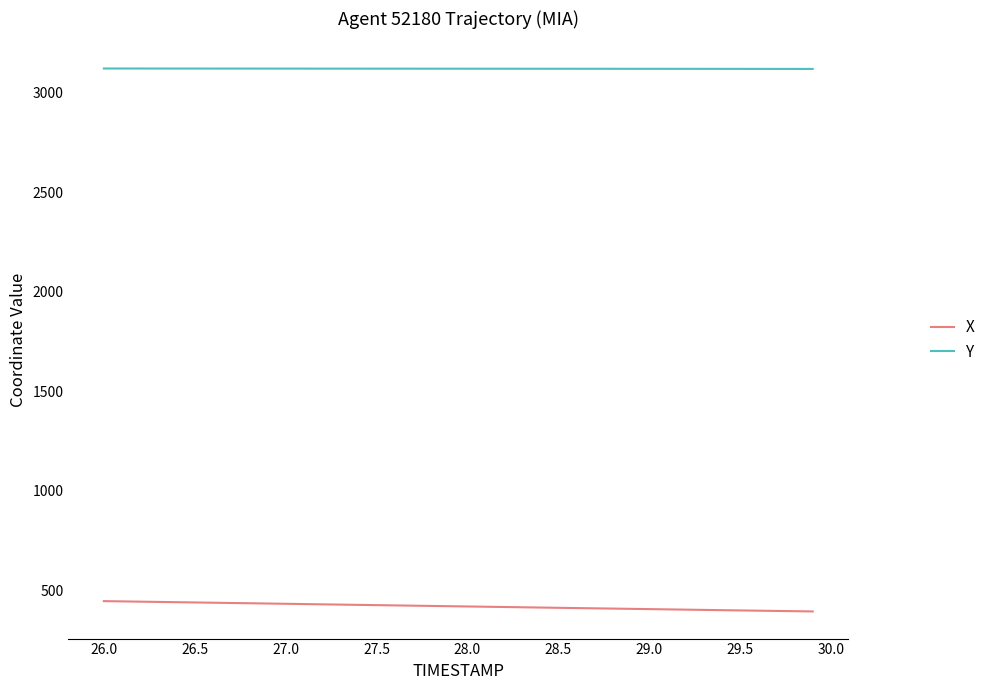

What is the minimum value for Y?

3118.7